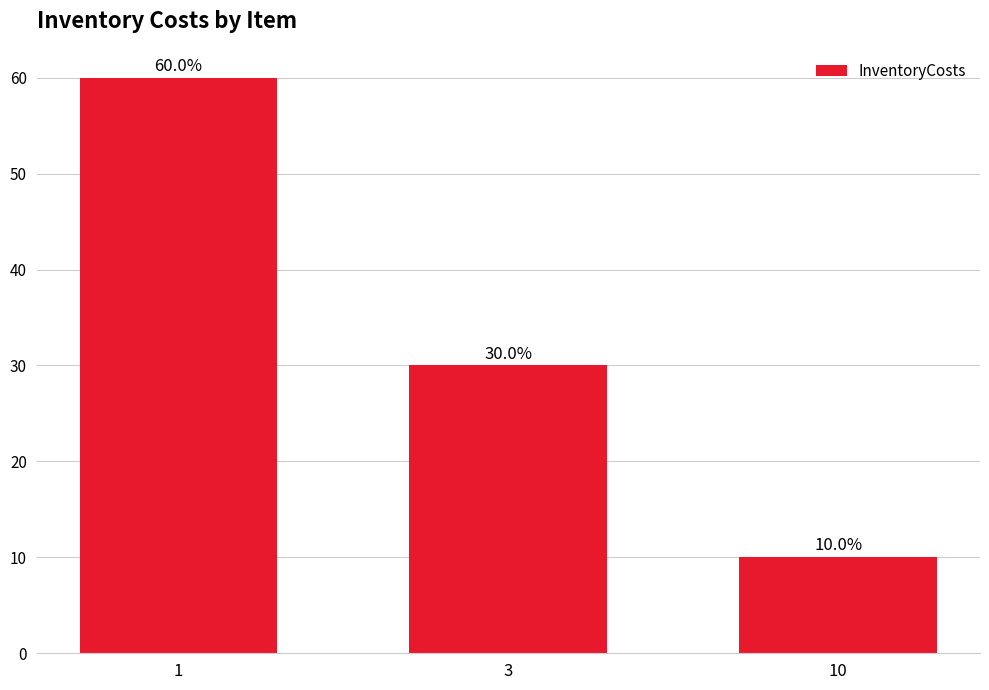

Approximately how many times larger is the value at 10 compared to 3?

0.3